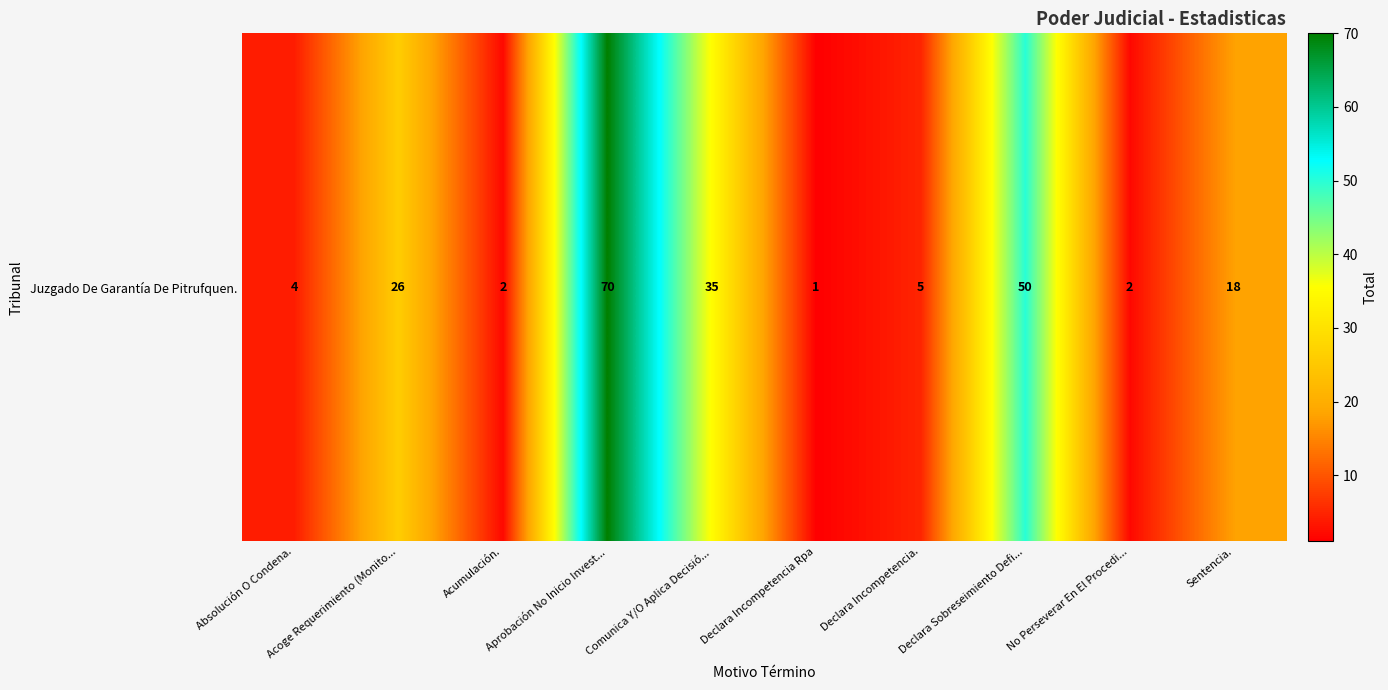

Reading left to right, what are all the values shown in this chart?

4	26	2	70	35	1	5	50	2	18